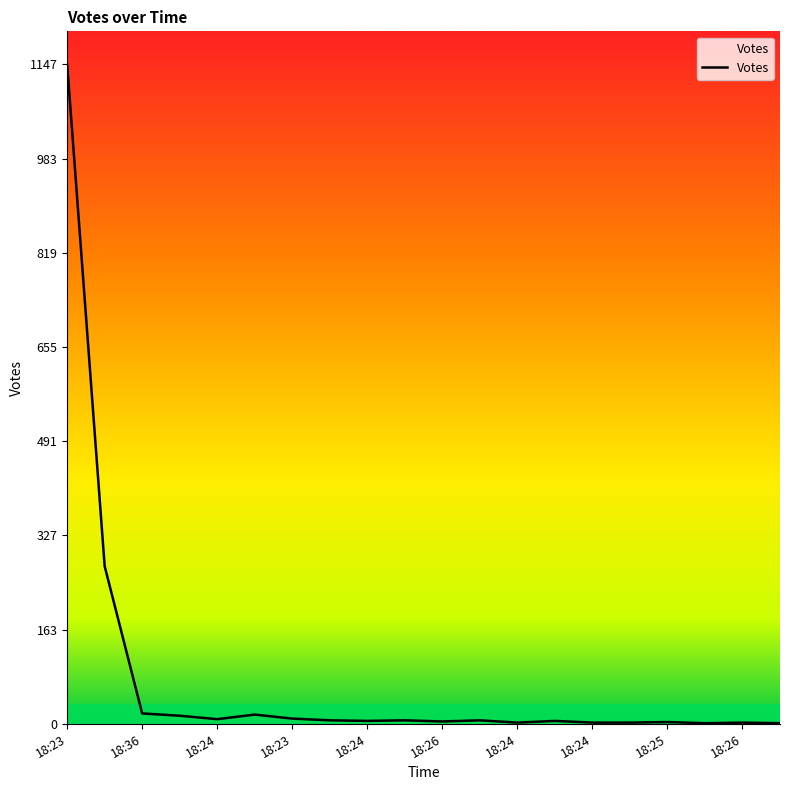

What is the greatest value displayed?

1147